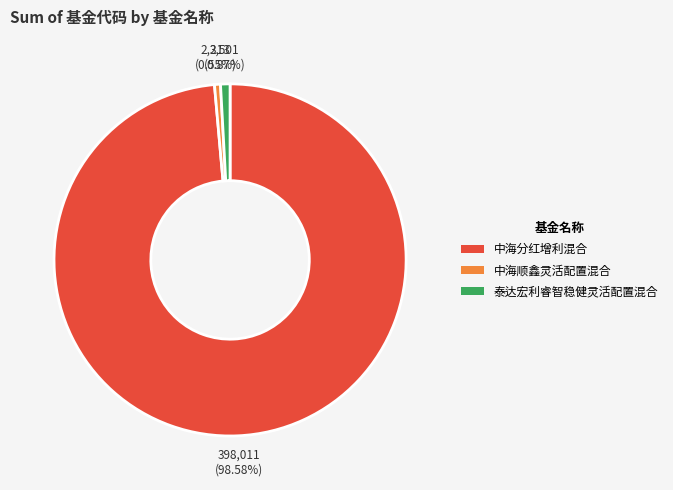

To the nearest percent, what portion does 中海分红增利混合 represent?

99%